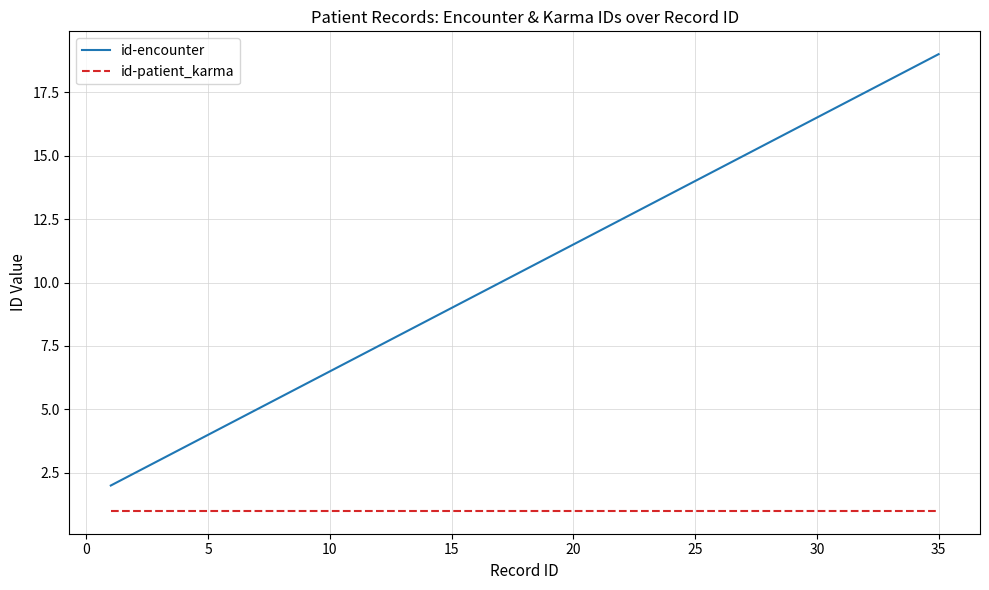

What is the lowest value of the id-encounter series?

2